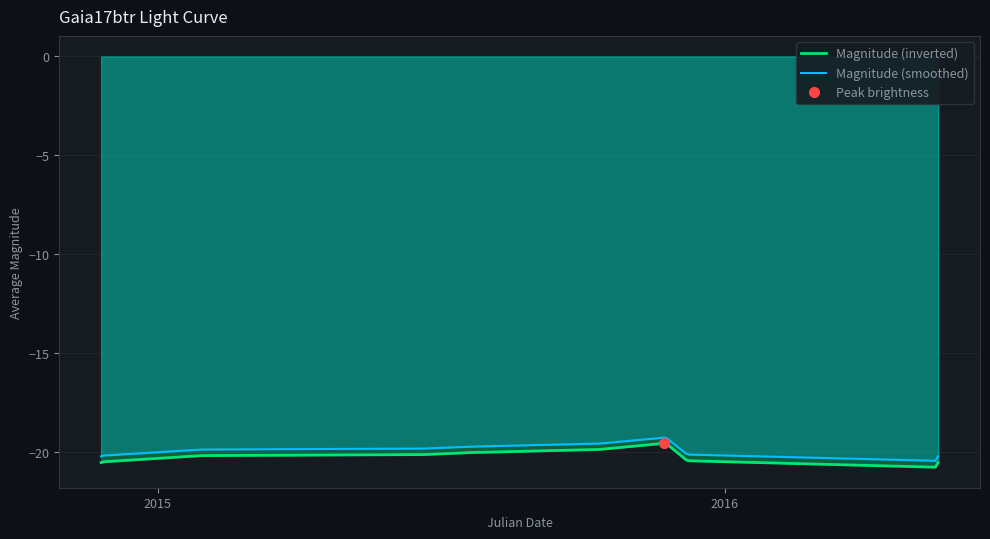

What is the sum of the values at 2015-01-28 and 2015-07-20?

40.2